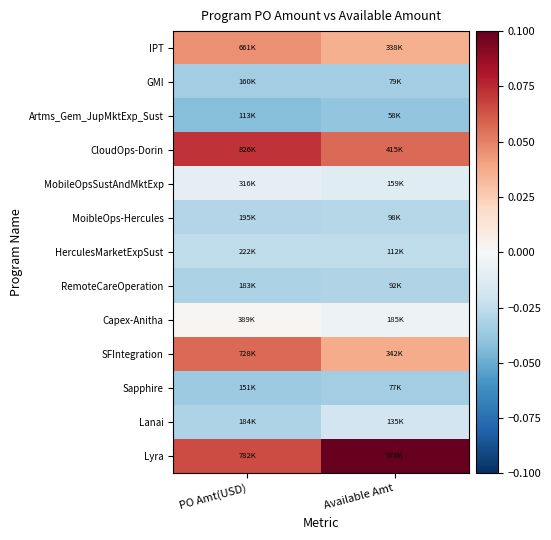

Which category has the highest value across all series?

Available Amt